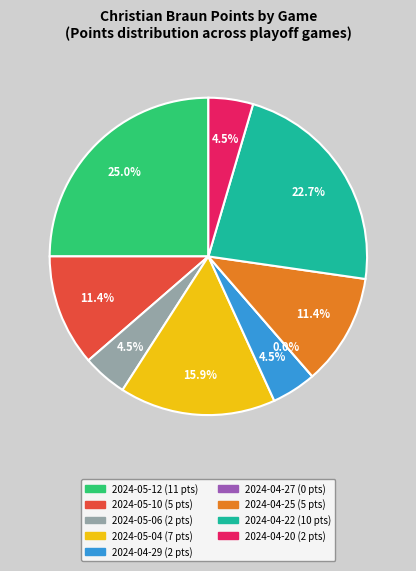

Is it true that 2024-05-06 is 1% of the pie?

False